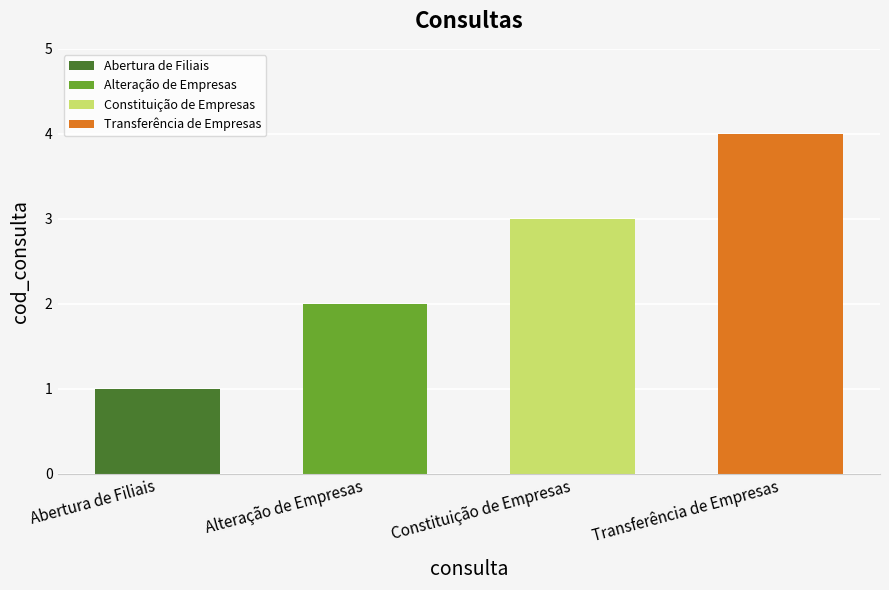

Are the bars grouped side by side (vs. stacked)?

No